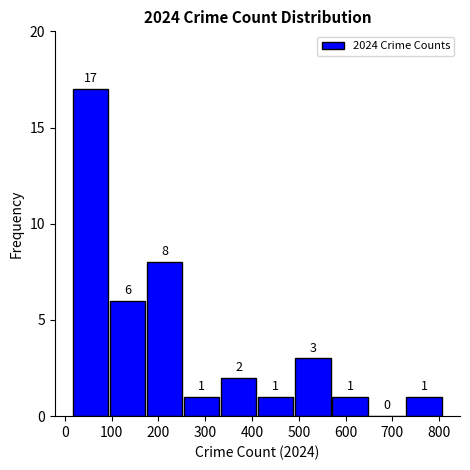

How tall is the bar that spans 180 to 260 on the x-axis? The bar edges are not printed on the chart, so give them approximately, as read against the axis.

8